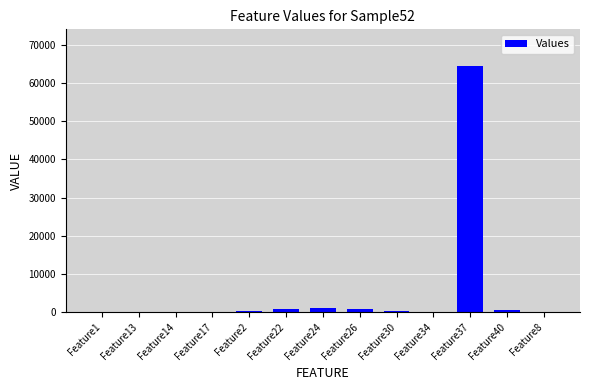

What is the average value?

5250